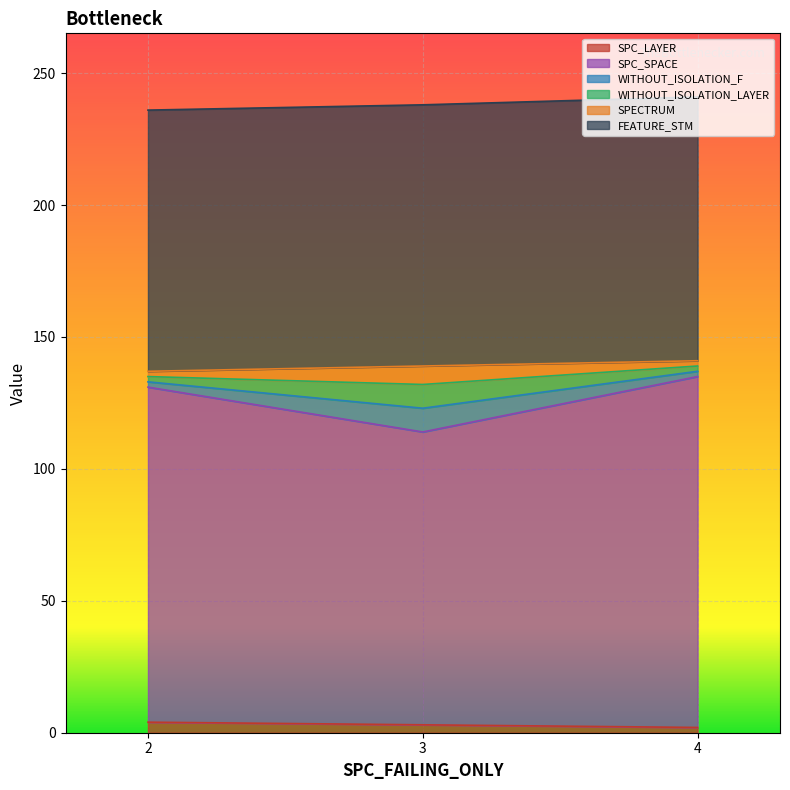

True or false: SPC_LAYER has a value of 2 at 4.

True